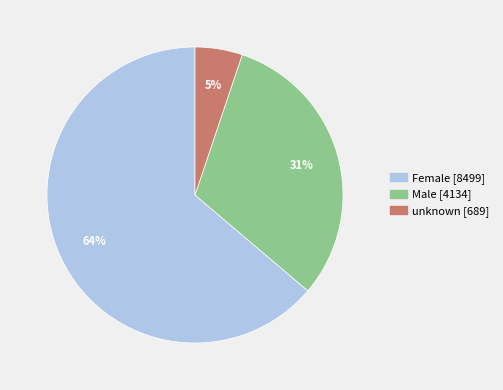

Is the sum of Male and unknown greater than half?

No